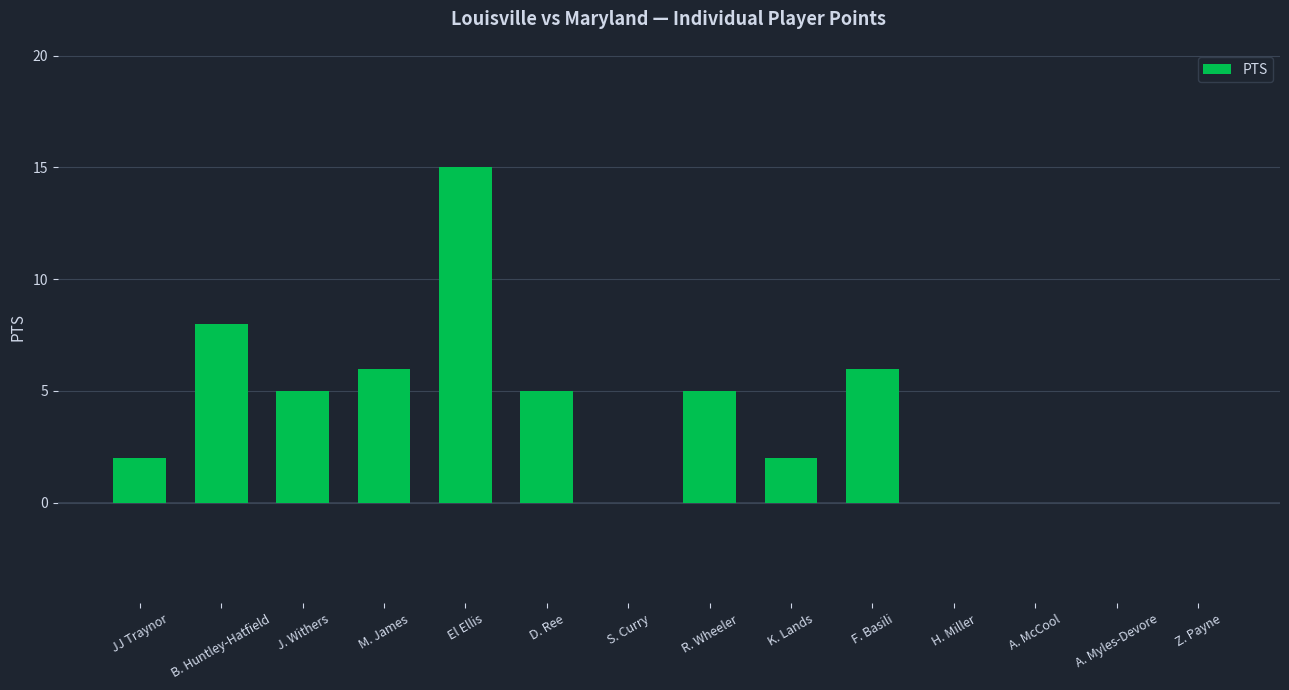

What is the change in value from F. Basili to Z. Payne?

-6